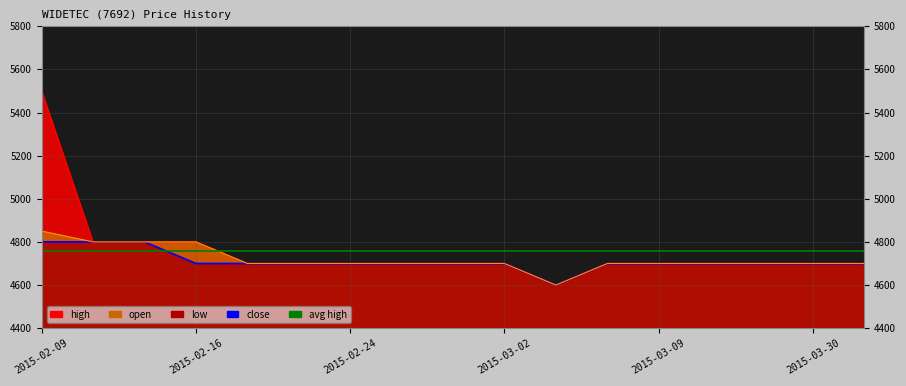

True or false: high has a value of 4700 at 2015-02-27.

True